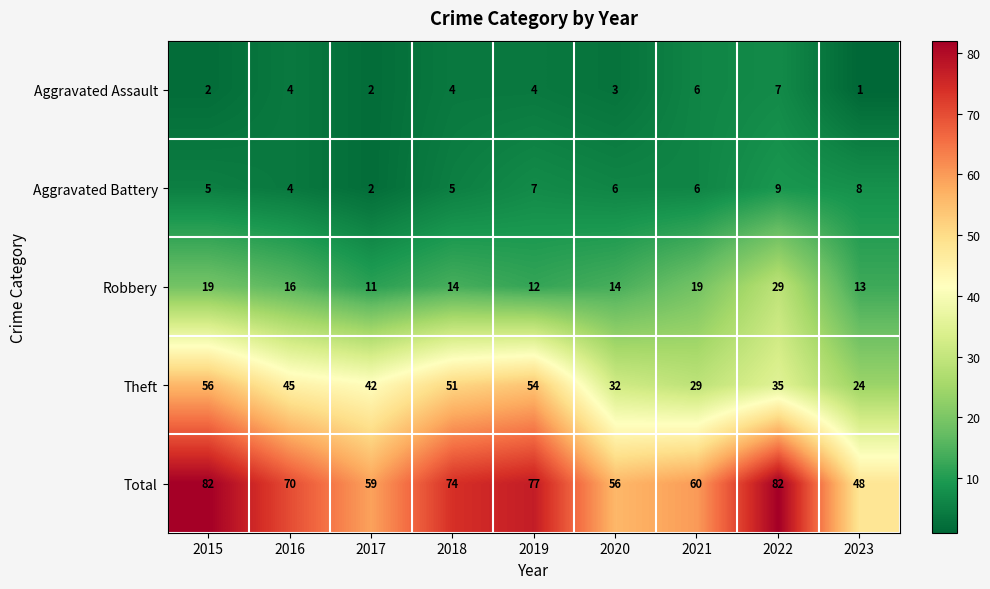

What is the difference between the Aggravated Assault values at 2022 and 2019?

3